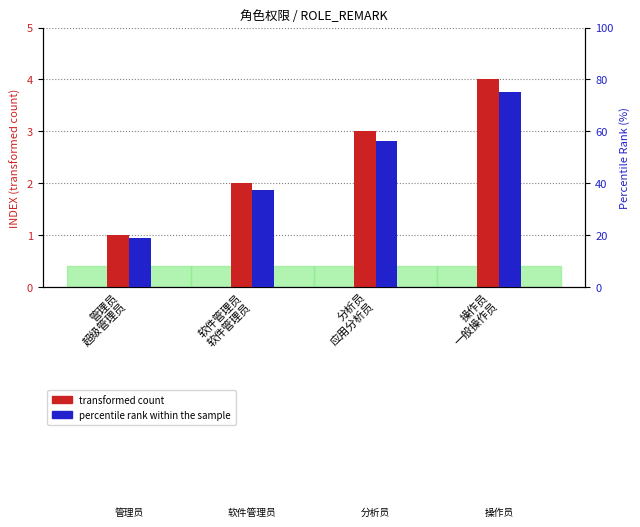

How many groups of bars are there?

4